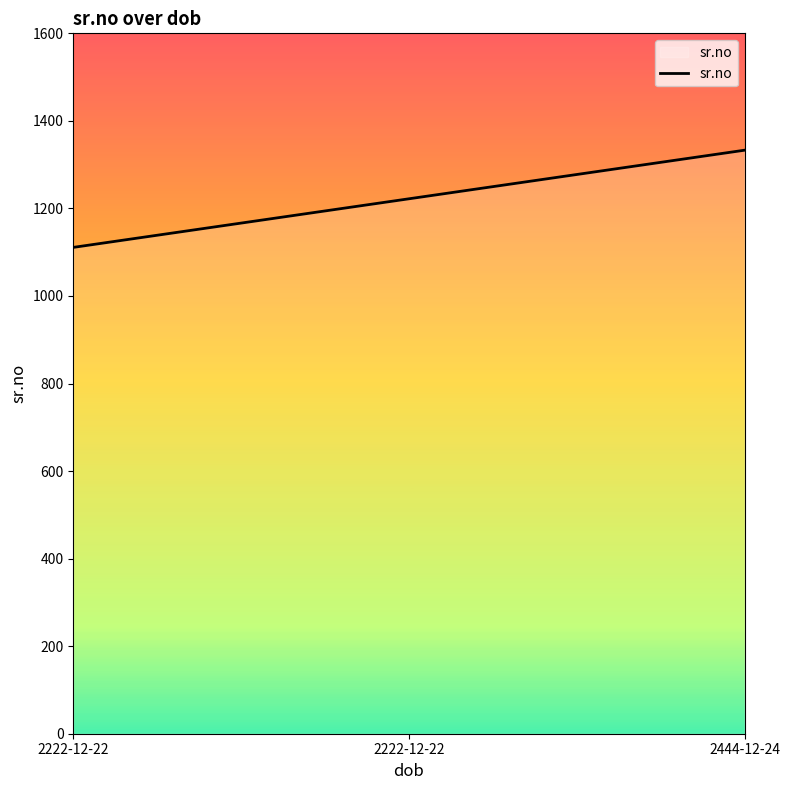

How many values are below 1222?

1